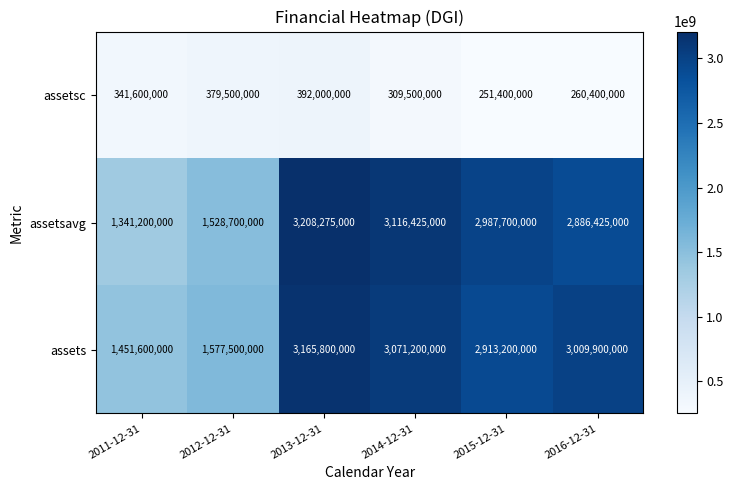

What is the difference between the second highest and minimum values in the assetsc series?

128100000